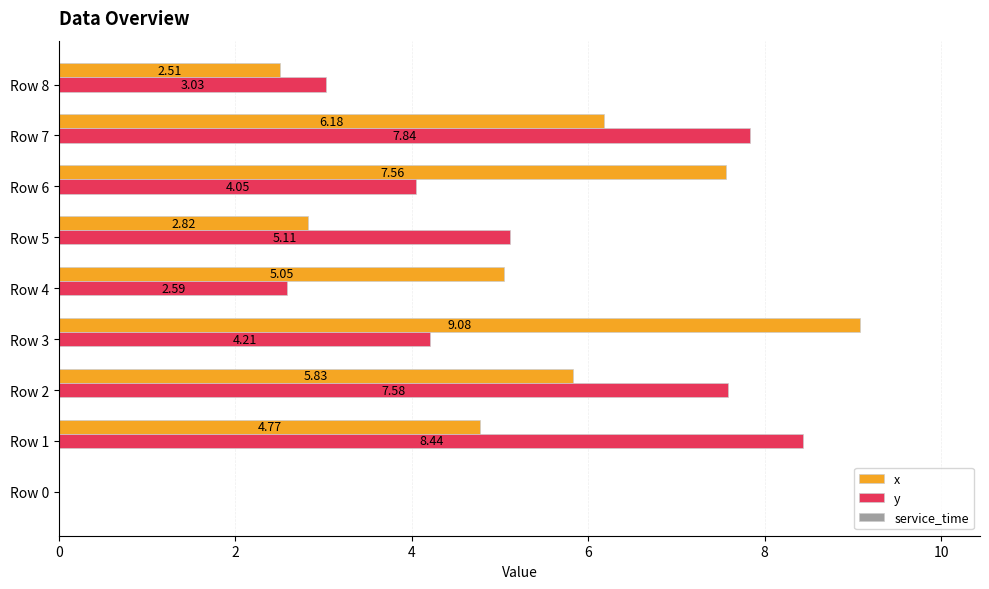

What is the total value across all series at Row 5?

7.9